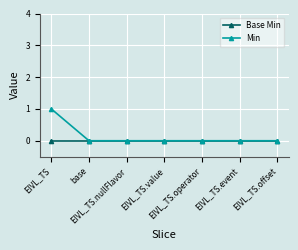

Which series has the largest range (max minus min)?

Min